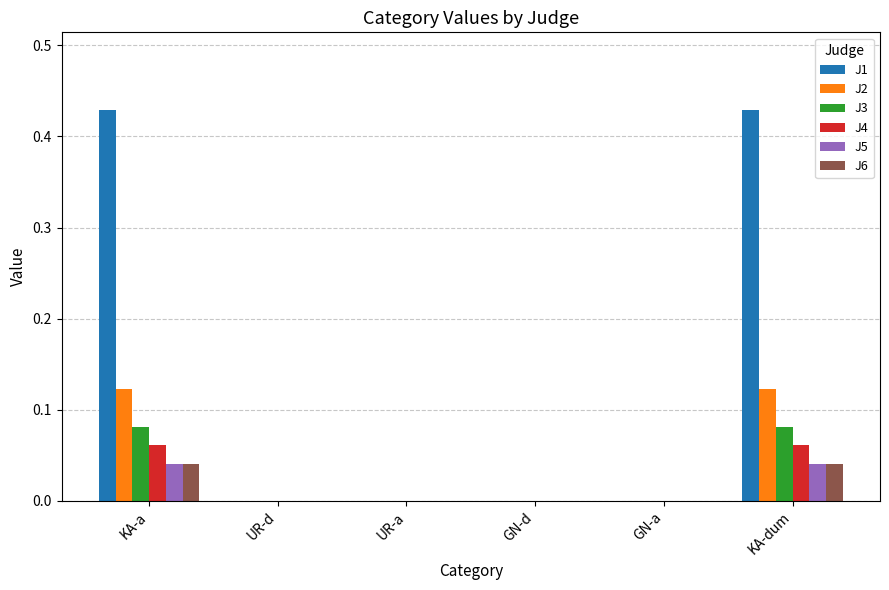

Count the number of data series in this chart.

6